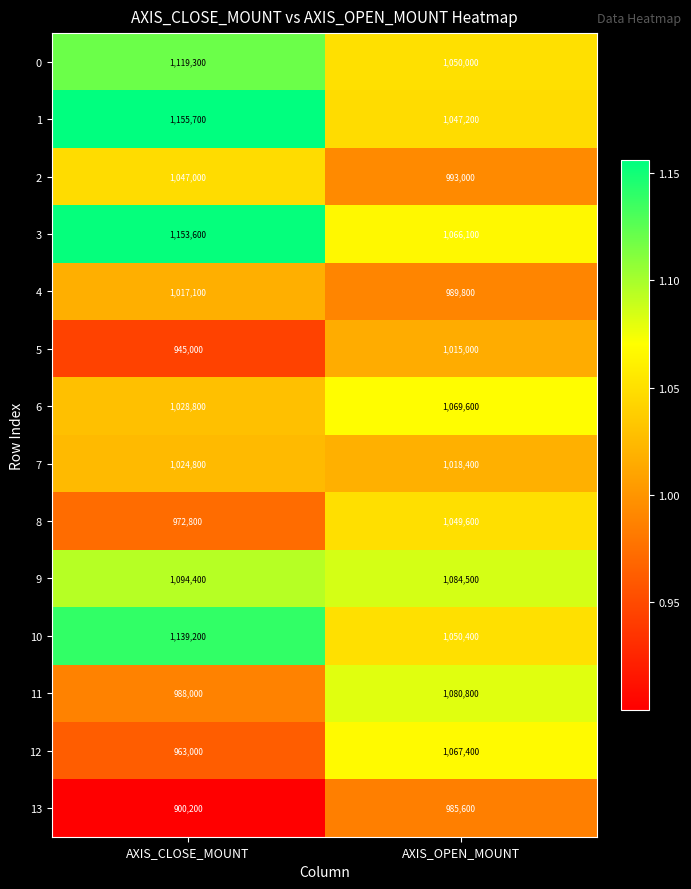

What is the total value across all series at AXIS_CLOSE_MOUNT?

14548900